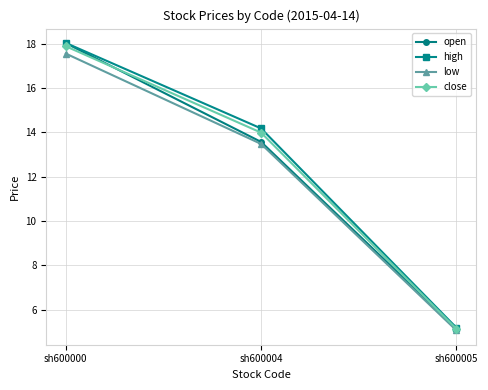

Which series has the largest total across all categories?

high